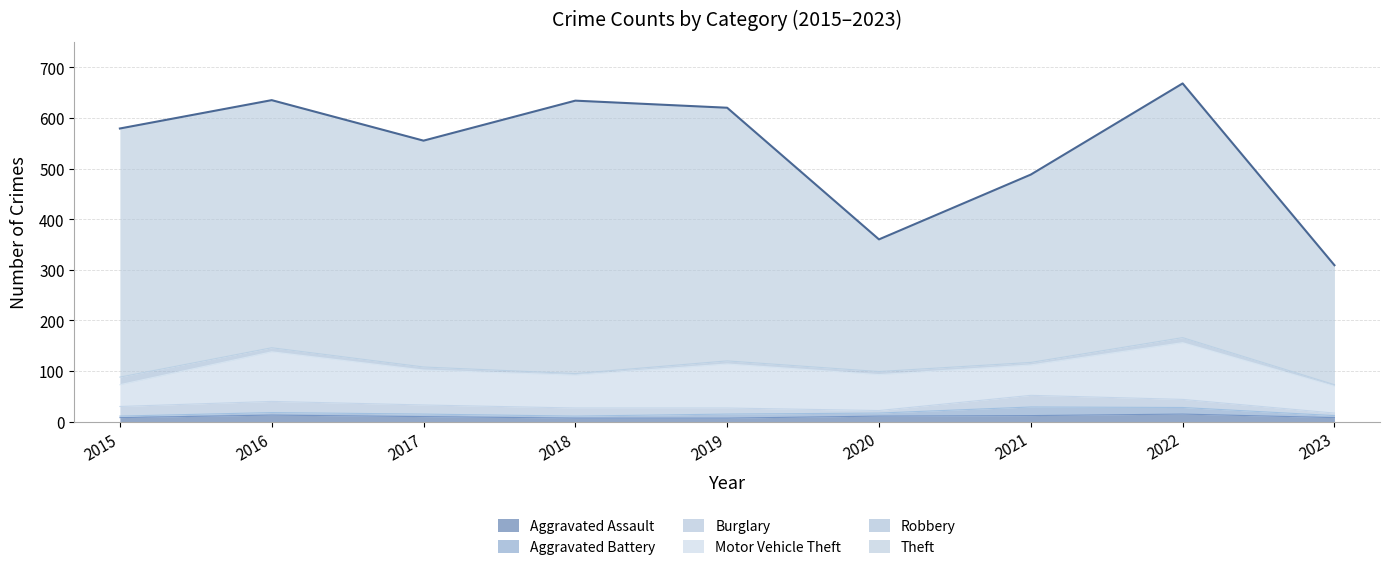

Rank the categories by Motor Vehicle Theft value from lowest to highest.

2015, 2023, 2021, 2018, 2017, 2020, 2019, 2016, 2022